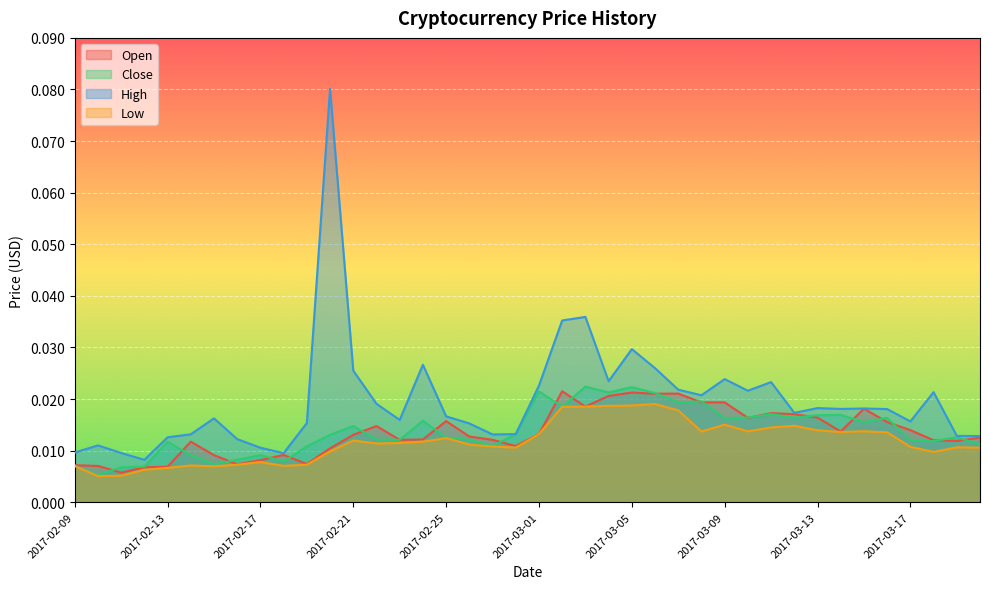

Which series has the largest total across all categories?

High